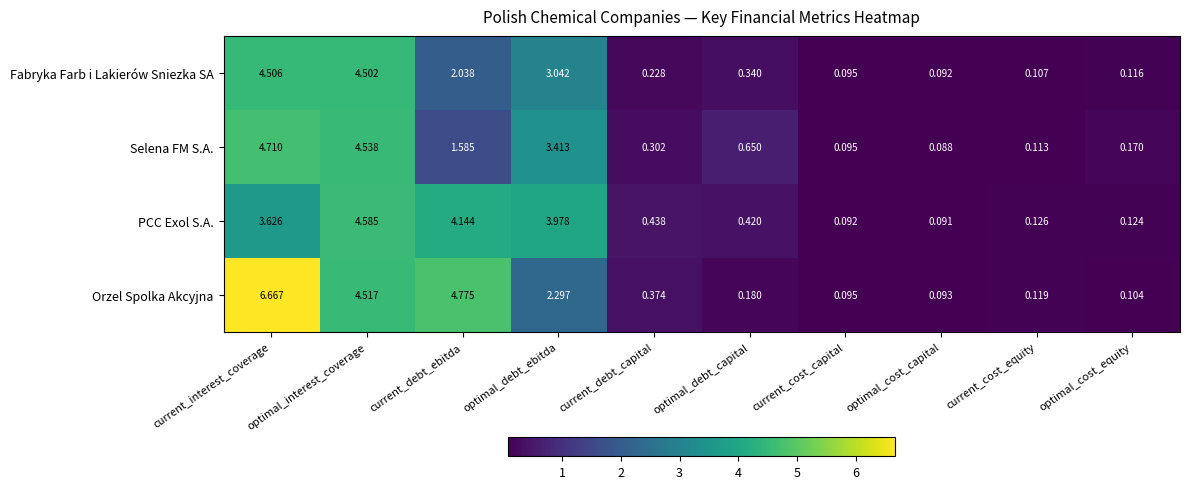

Which category has the highest value in the Selena FM S.A. series?

current_interest_coverage